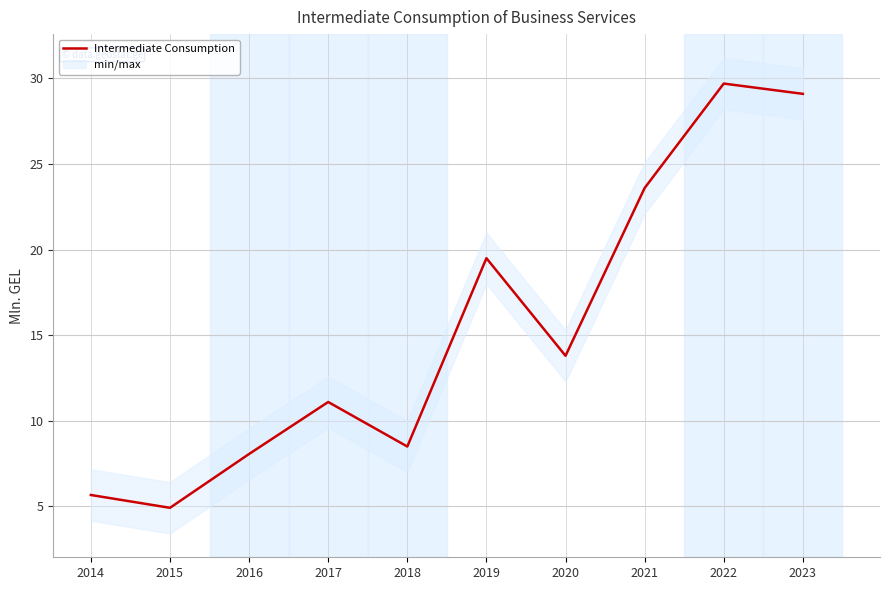

What is the difference between the values at 2018 and 2015?

3.6